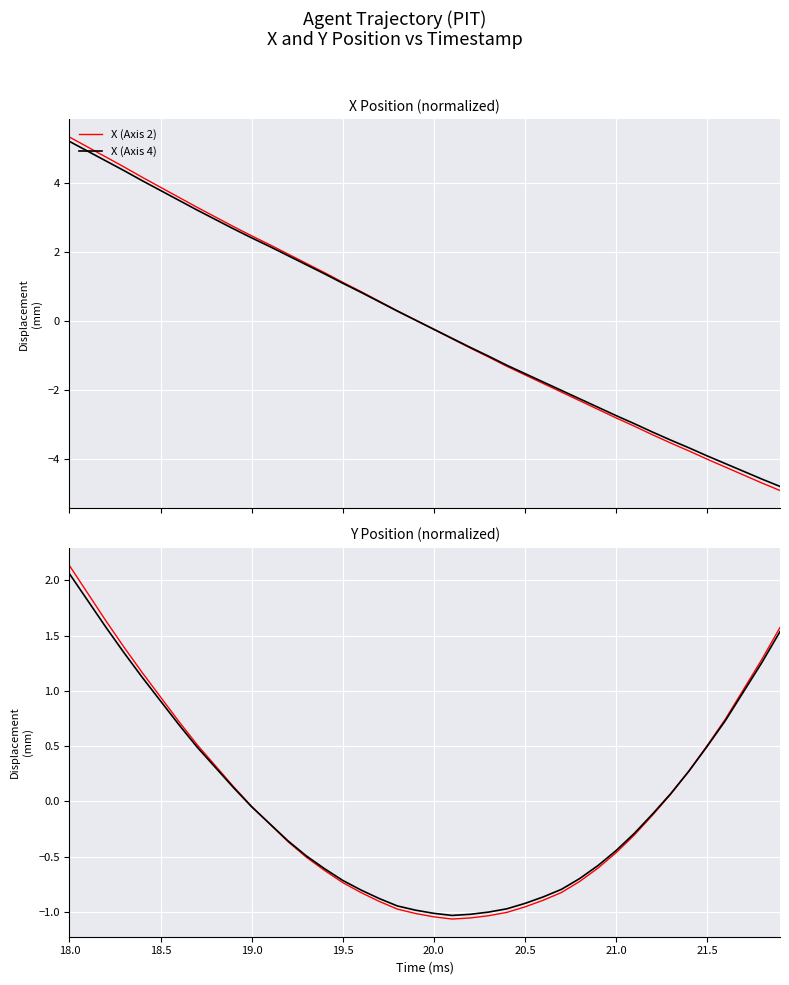

Is the value of X (Axis 4) at 15 greater than the value of Y (Axis 4) at 22.0?

Yes